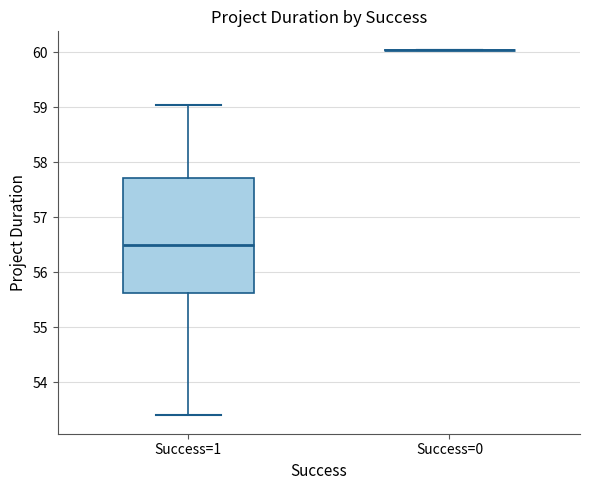

Which box is the tallest, from its lower edge to its upper edge?

Success=1